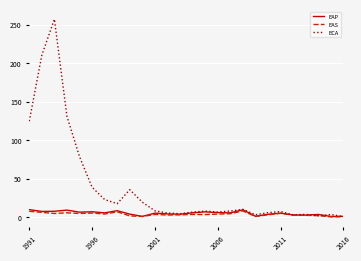

What is the maximum value shown in the chart?

256.9